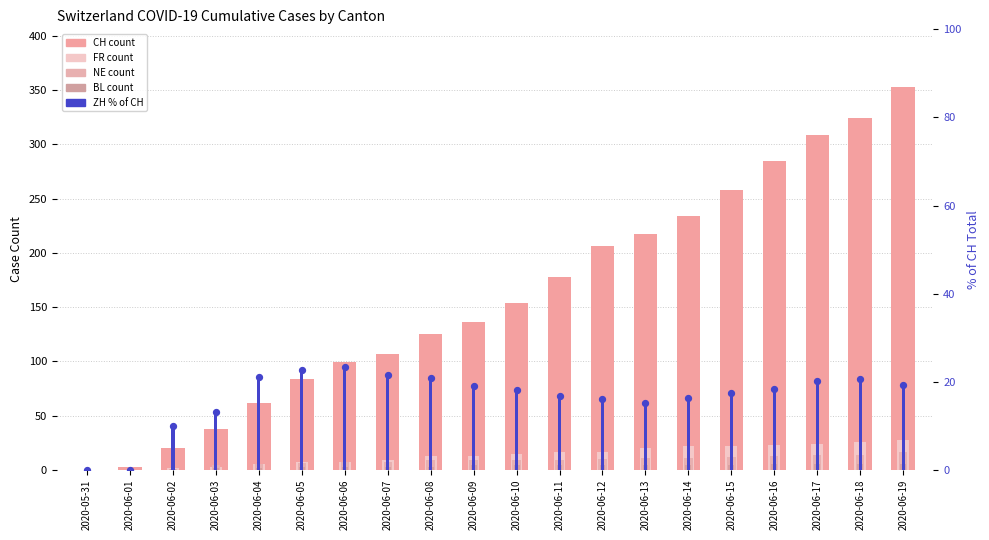

What is the total value across all series at 2020-06-12?

252.0